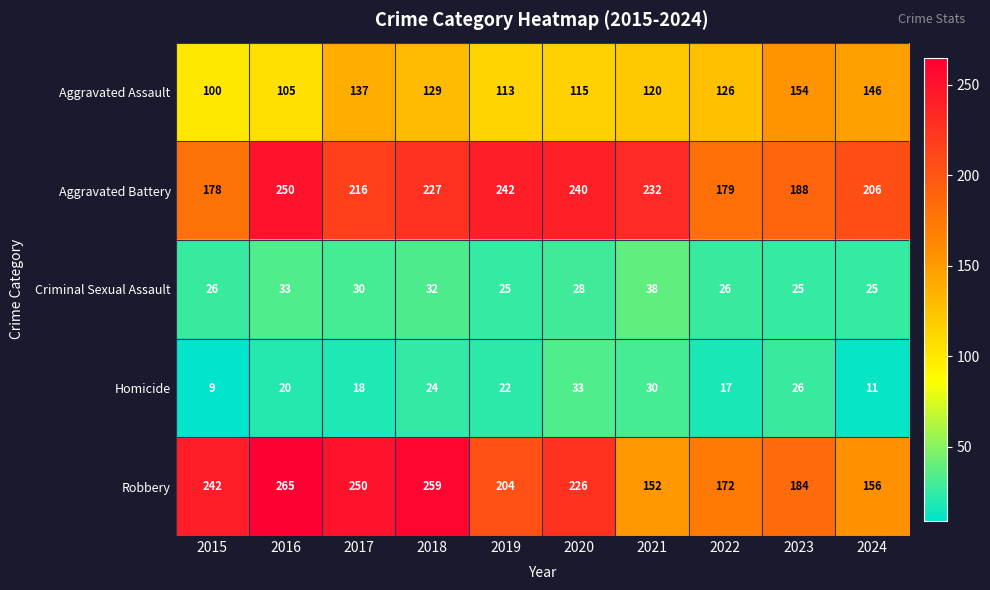

At which category is the sum across all series the highest?

2016